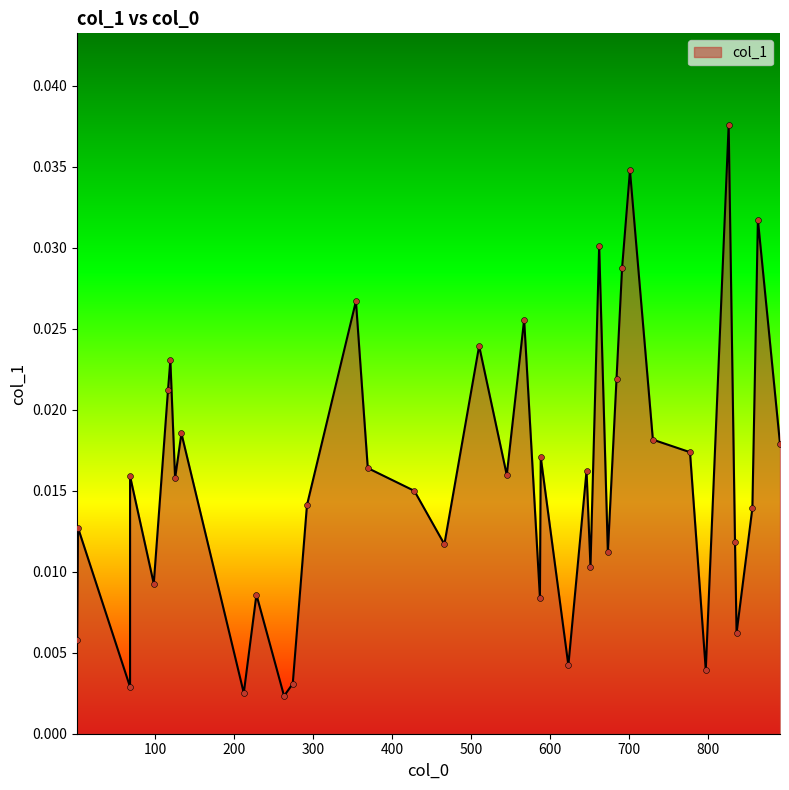

Between 826 and 1, which is larger?

826